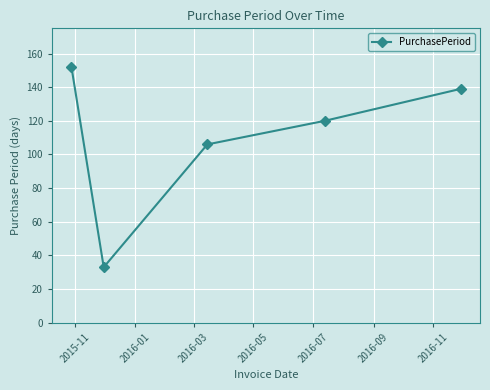

What is the greatest value displayed?

152